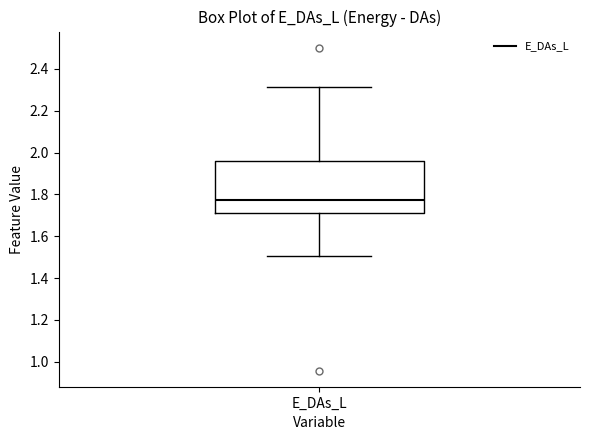

Transcribe this box plot: give where the median line is, the range the box spans, and where the two whiskers end, as read against the y-axis. The values are not printed on the chart, so give them approximately, as read against the axis.

median 1.78, box 1.70 to 1.96, whiskers 1.50 to 2.32